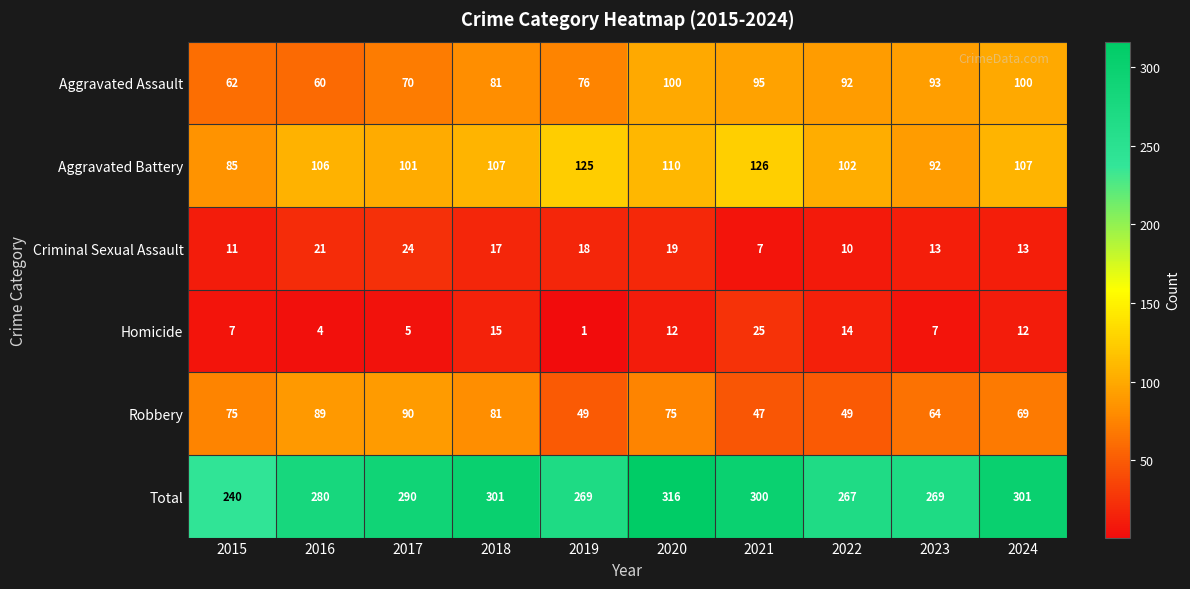

What is the difference between the Homicide values at 2021 and 2018?

10